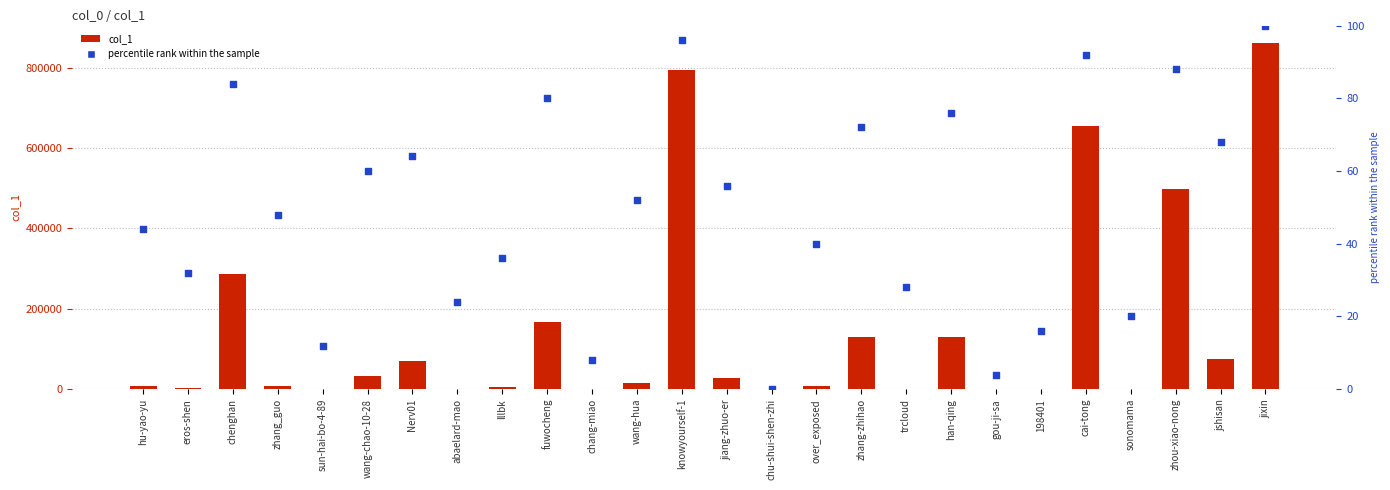

What are all the series names shown in the legend?

col_1, percentile rank within the sample